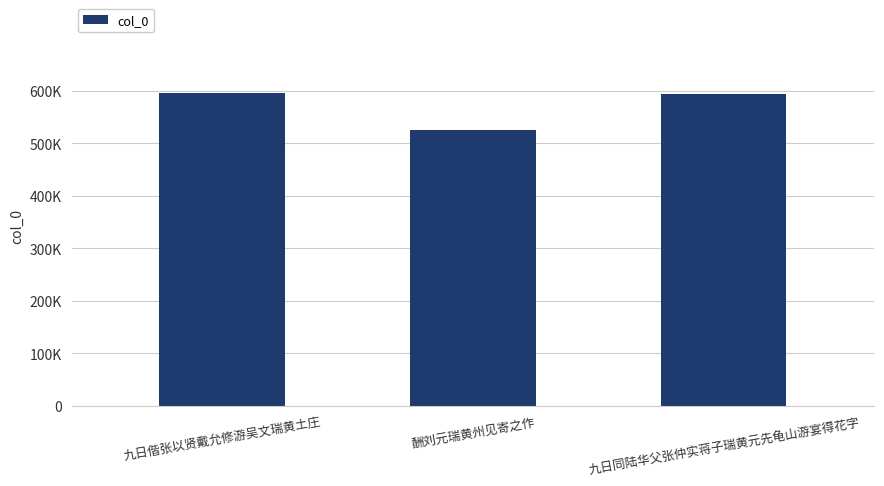

Rank the categories by value from lowest to highest.

酬刘元瑞黄州见寄之作, 九日同陆华父张仲实蒋子瑞黄元先龟山游宴得花字, 九日偕张以贤戴允修游吴文瑞黄土庄